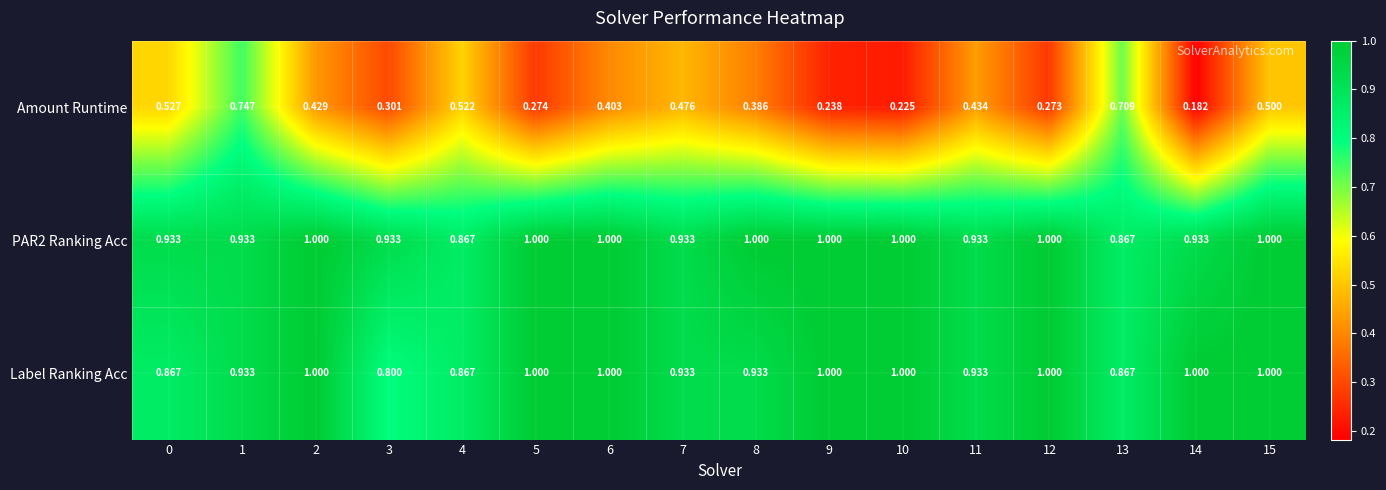

Which series changed the most between 3 and 7?

Amount Runtime